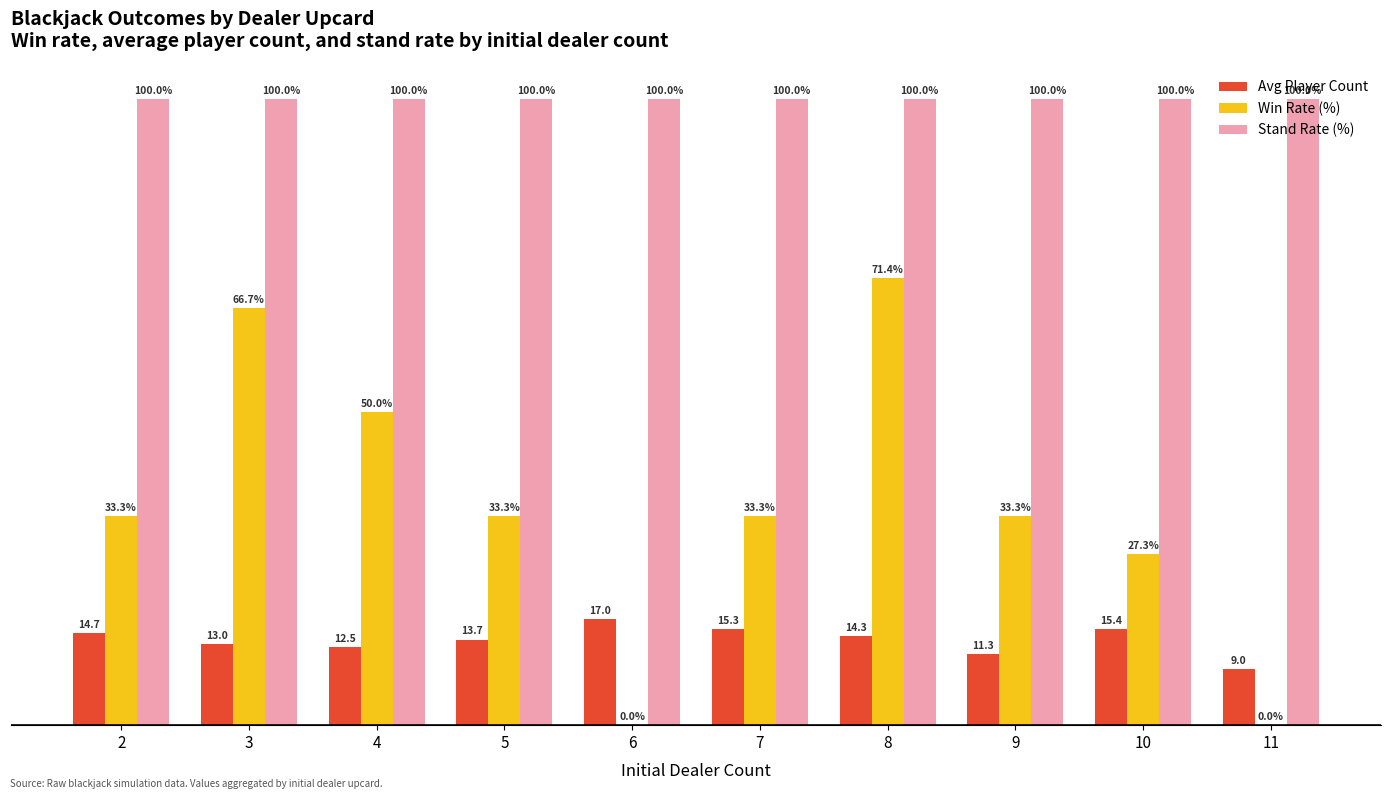

Is the value of Win Rate (%) at 8 greater than the value of Stand Rate (%) at 4?

No